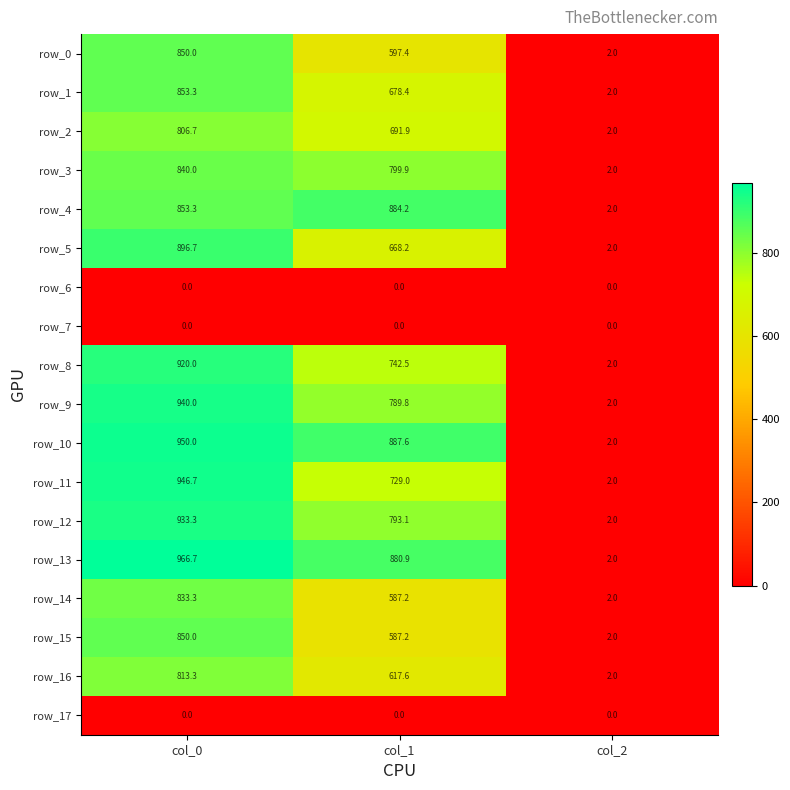

Reading left to right, extract all data points from this chart.

row_0: 850.0	597.4	2.0
row_1: 853.3	678.4	2.0
row_2: 806.7	691.9	2.0
row_3: 840.0	799.9	2.0
row_4: 853.3	884.2	2.0
row_5: 896.7	668.2	2.0
row_6: 0.0	0.0	0.0
row_7: 0.0	0.0	0.0
row_8: 920.0	742.5	2.0
row_9: 940.0	789.8	2.0
row_10: 950.0	887.6	2.0
row_11: 946.7	729.0	2.0
row_12: 933.3	793.1	2.0
row_13: 966.7	880.9	2.0
row_14: 833.3	587.2	2.0
row_15: 850.0	587.2	2.0
row_16: 813.3	617.6	2.0
row_17: 0.0	0.0	0.0